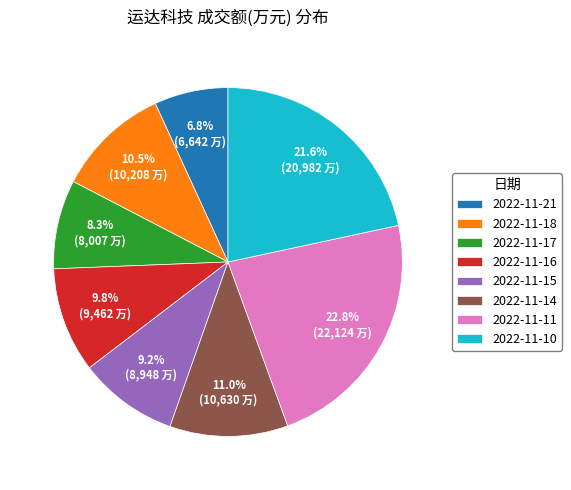

What is the ratio of the value at 2022-11-16 to the value at 2022-11-10?

0.5